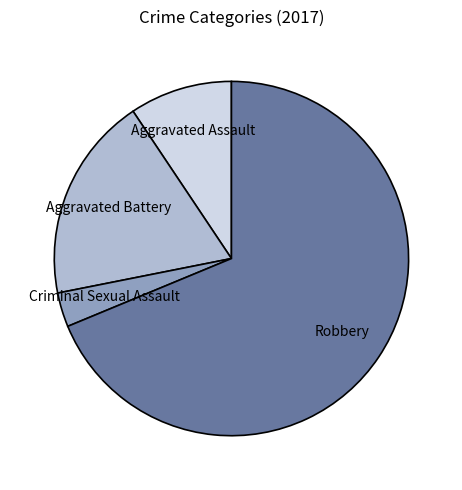

What is the largest slice in the pie chart?

Robbery